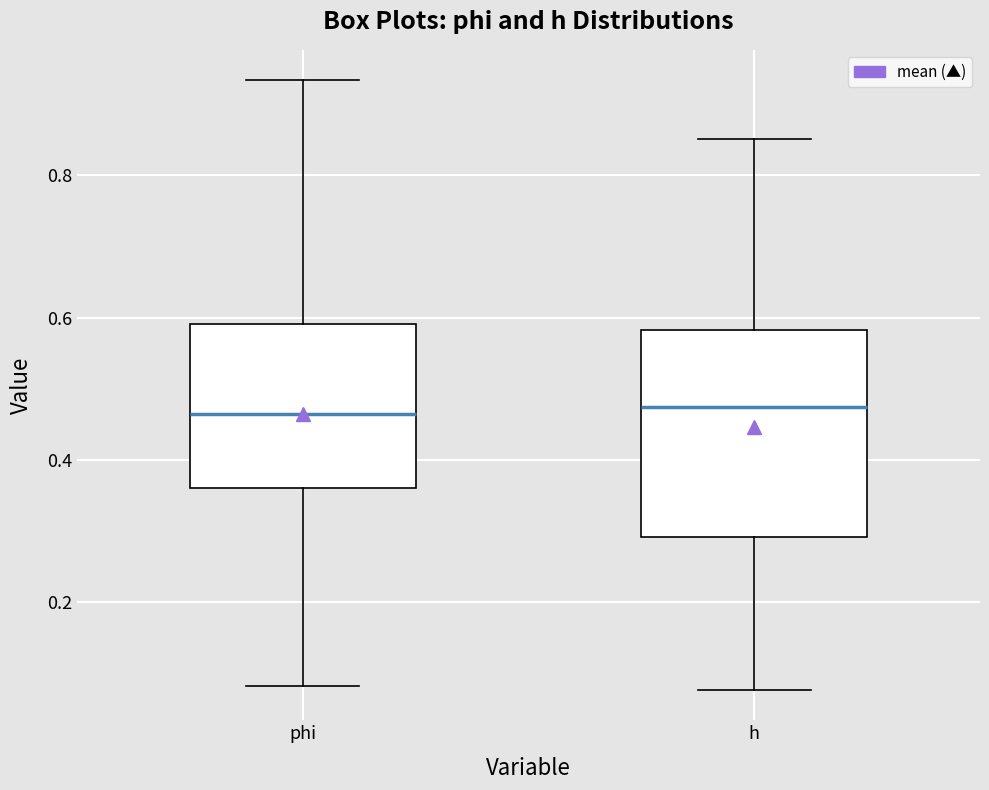

Where is the upper edge of the box for h on the y-axis? The values are not printed on the chart, so give them approximately, as read against the axis.

0.58